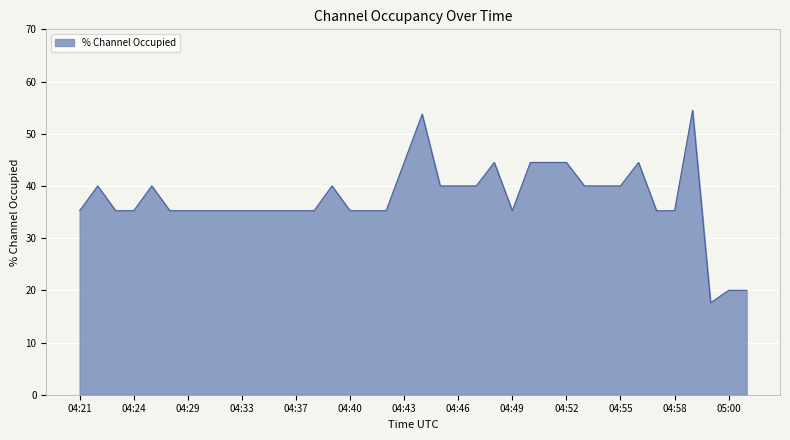

What is the difference between the maximum and minimum values?

36.9